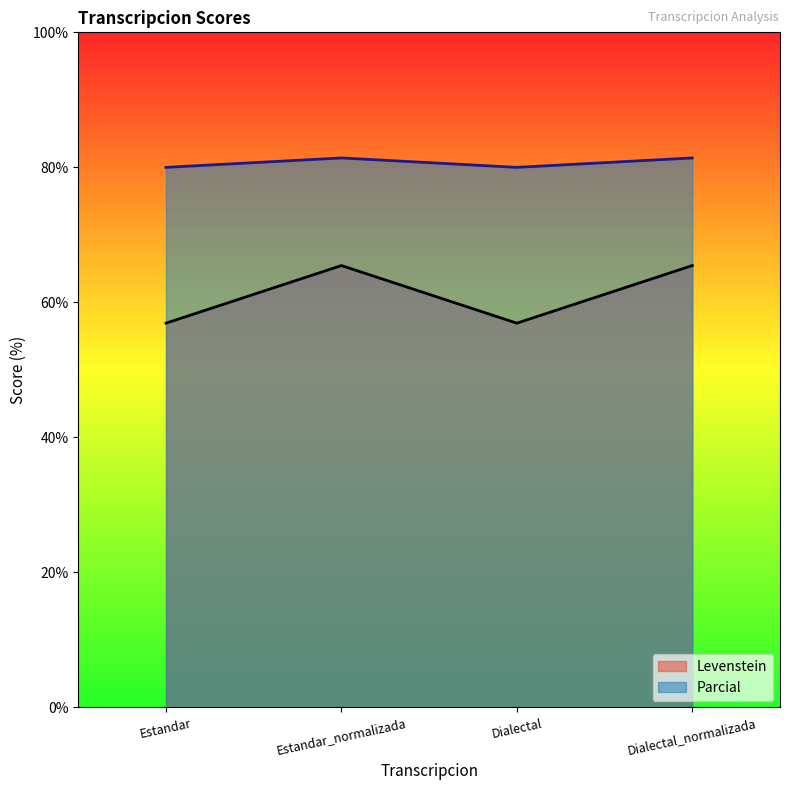

True or false: Parcial has more than 1 interior local peaks.

False